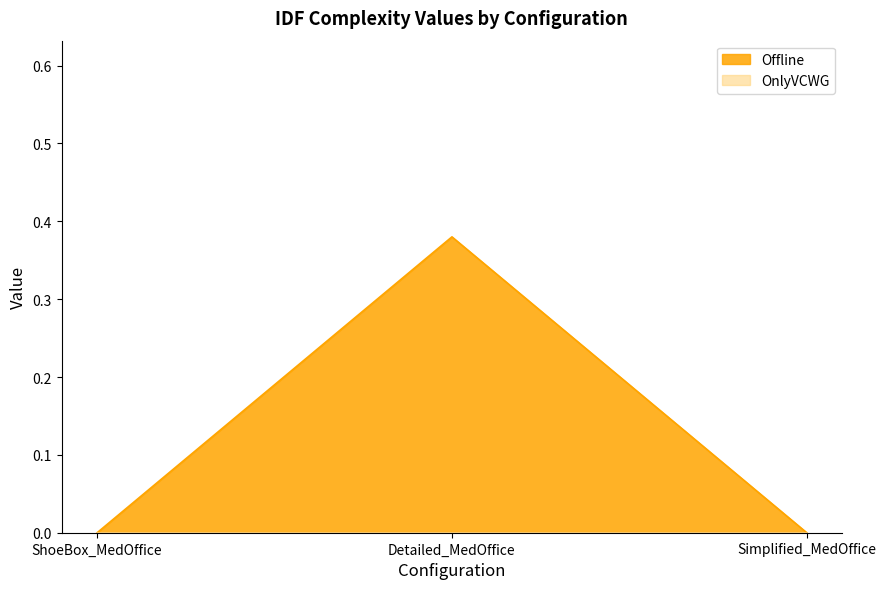

What position from the right is Detailed_MedOffice?

2